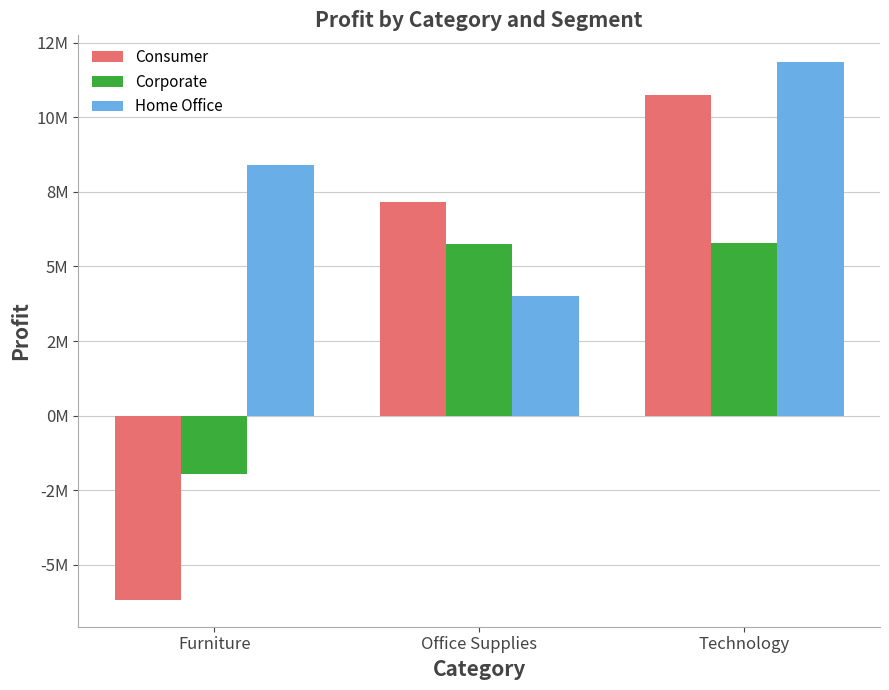

What is the spread (max minus min) of values at Technology?

6048864.1